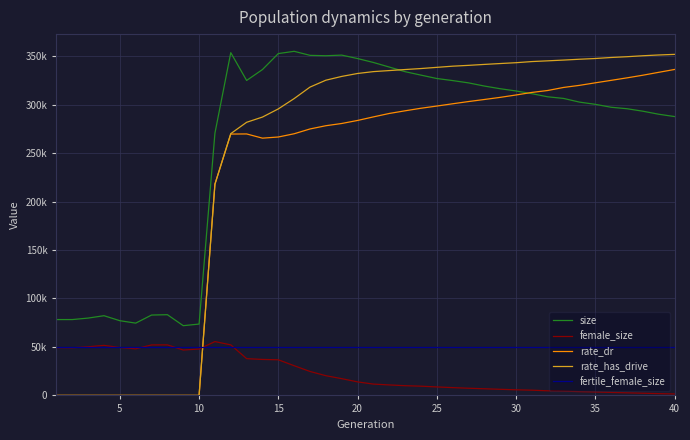

Is this an area chart (filled region under the line)?

No